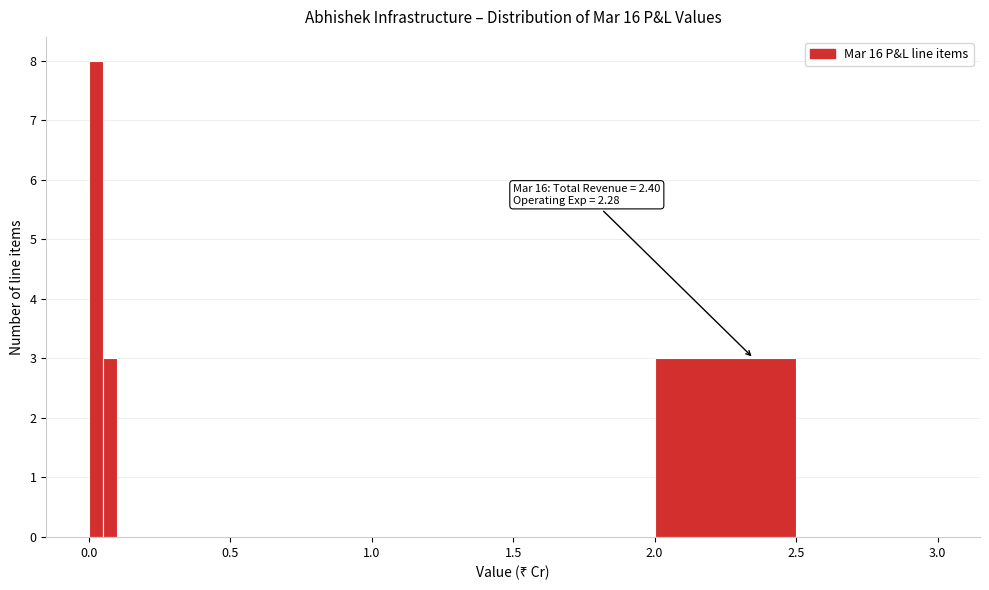

Around what value on the x-axis is the tallest bar? Give the approximate position of its centre, as read against the axis.

0.05